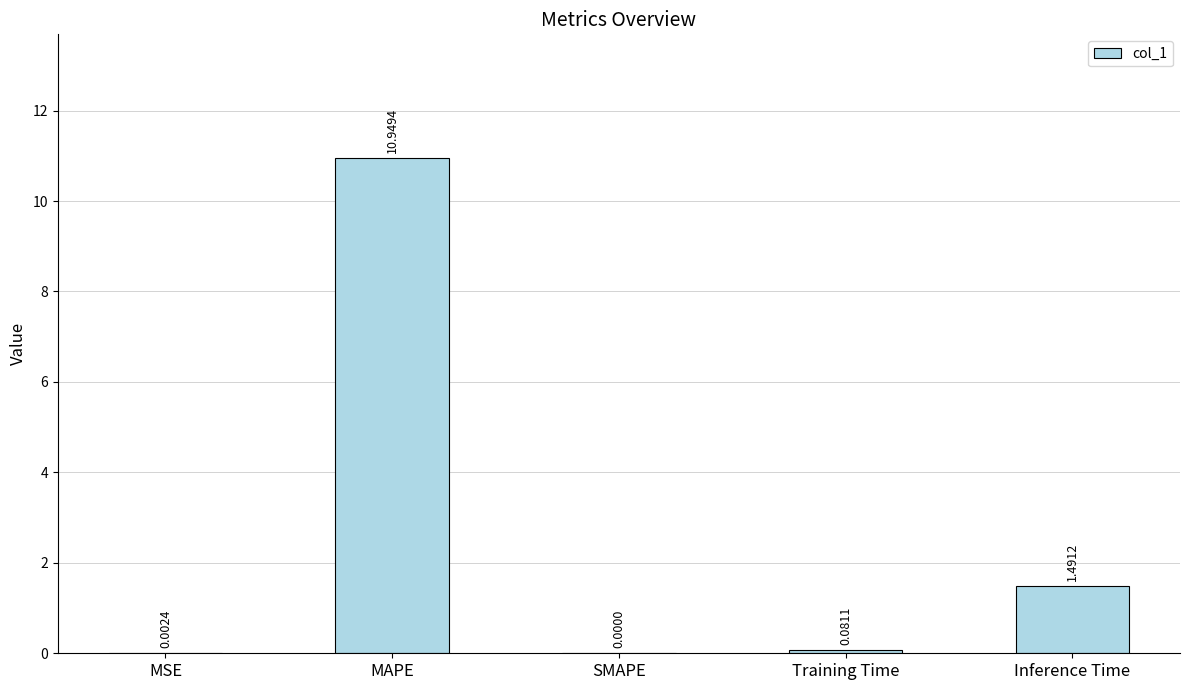

What is the change in value from Training Time to Inference Time?

+1.4